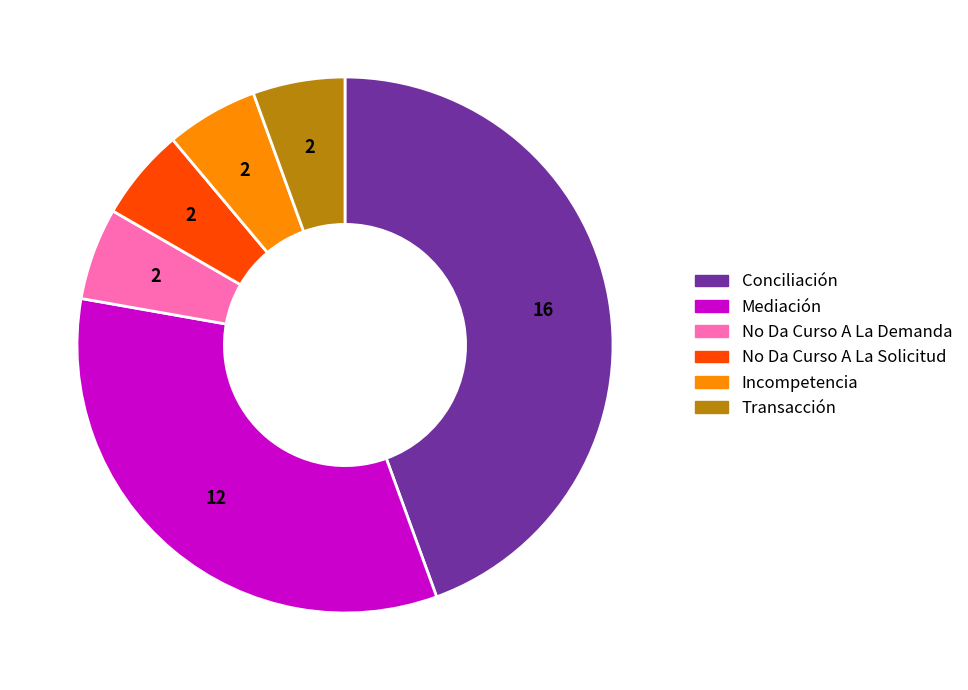

What is the ratio of the value at No Da Curso A La Solicitud to the value at Mediación?

0.2